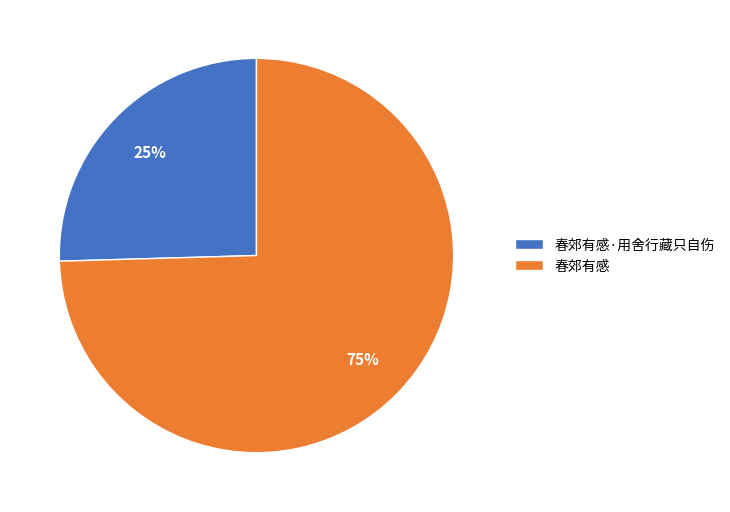

To the nearest percent, what is the average slice percentage?

50%